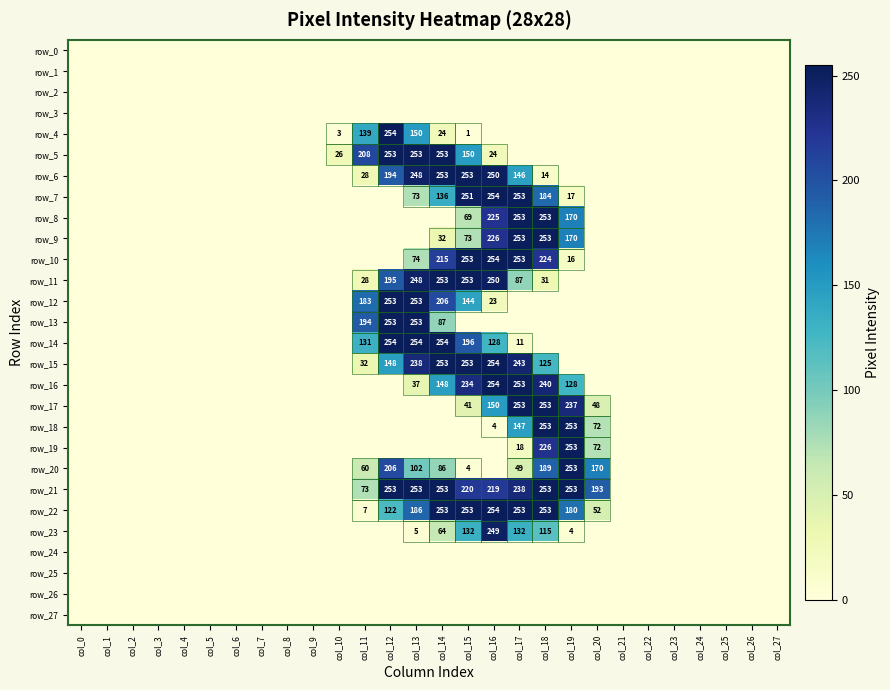

The value of row_16 at col_0 is 173. True or false?

False